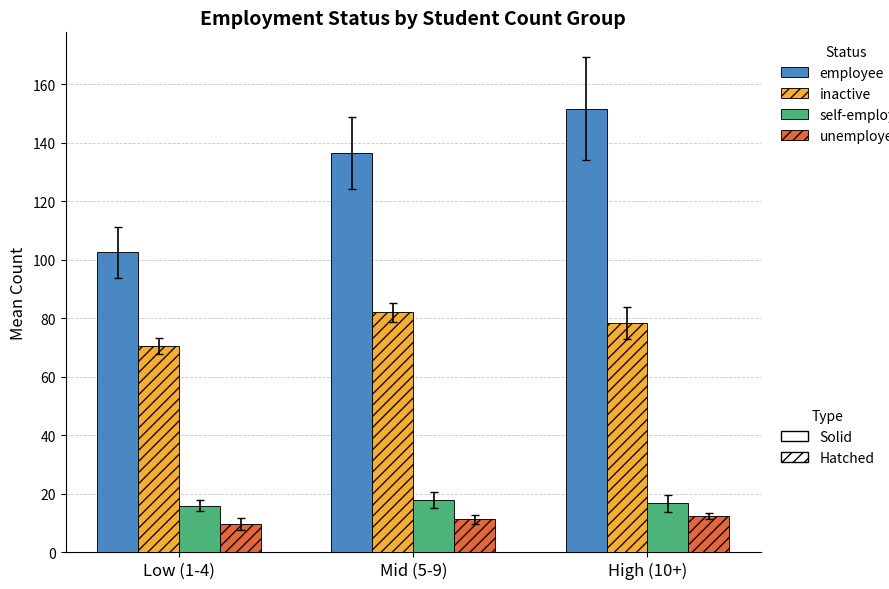

Which category has the highest value across all series?

High (10+)